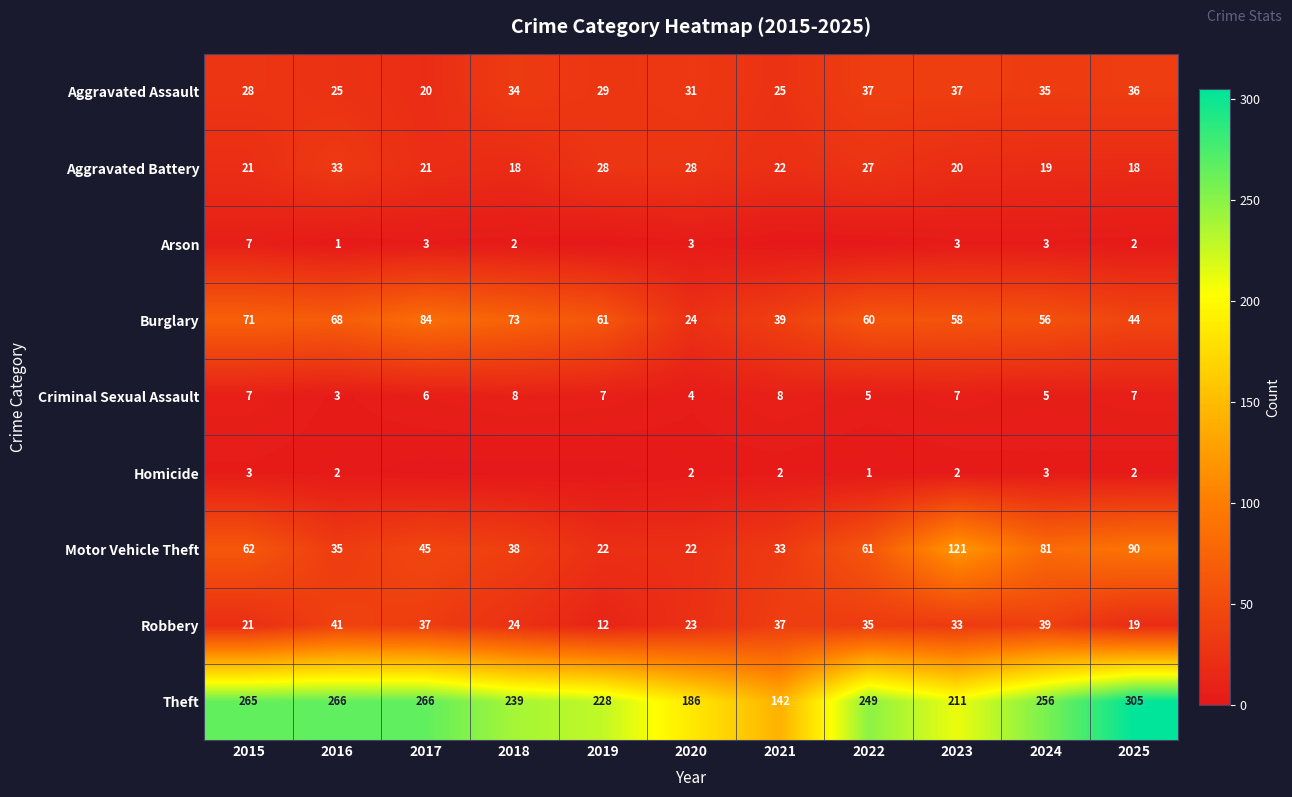

Where is Homicide nearest to the value 1?

2022